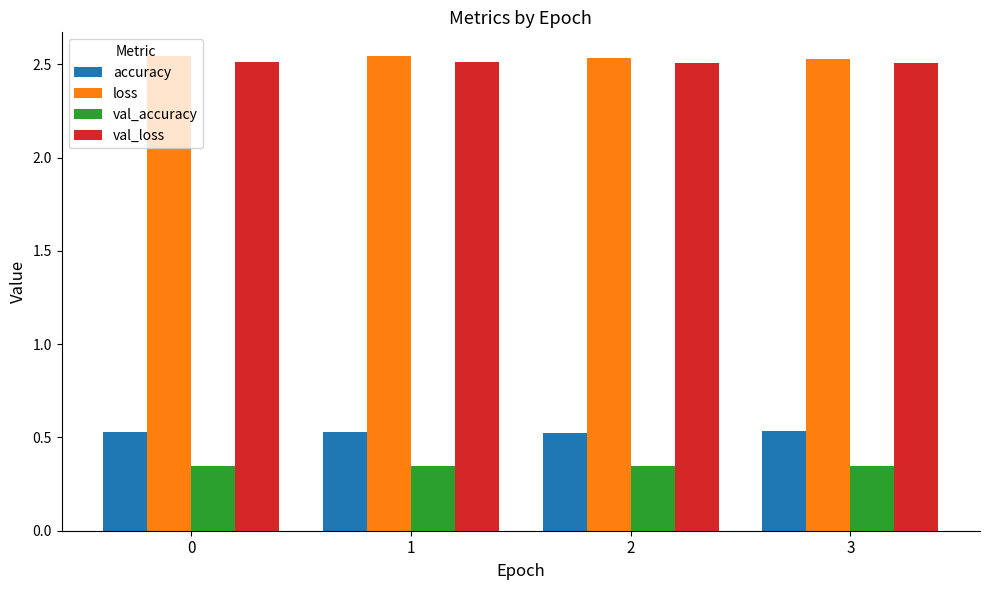

What is the sum of all loss values?

10.2